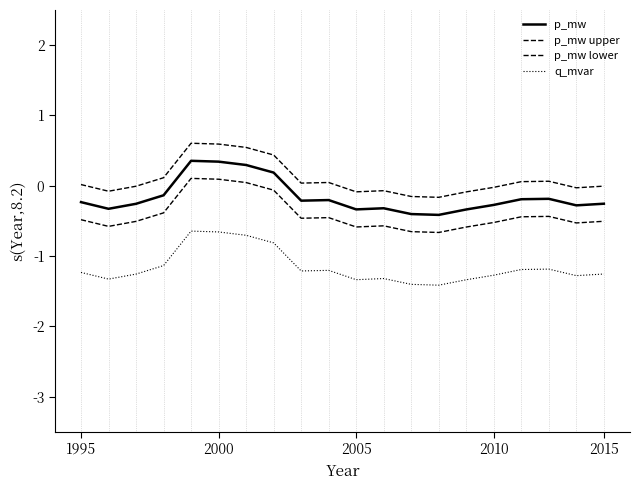

Does the chart have visible grid lines?

No